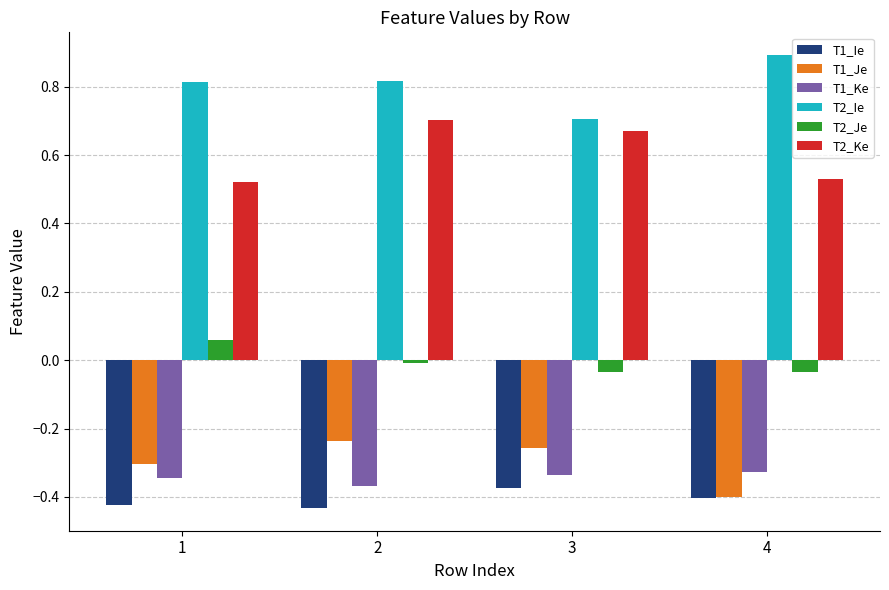

Is the value of T1_Ke at 1 greater than the value of T2_Ke at 4?

No